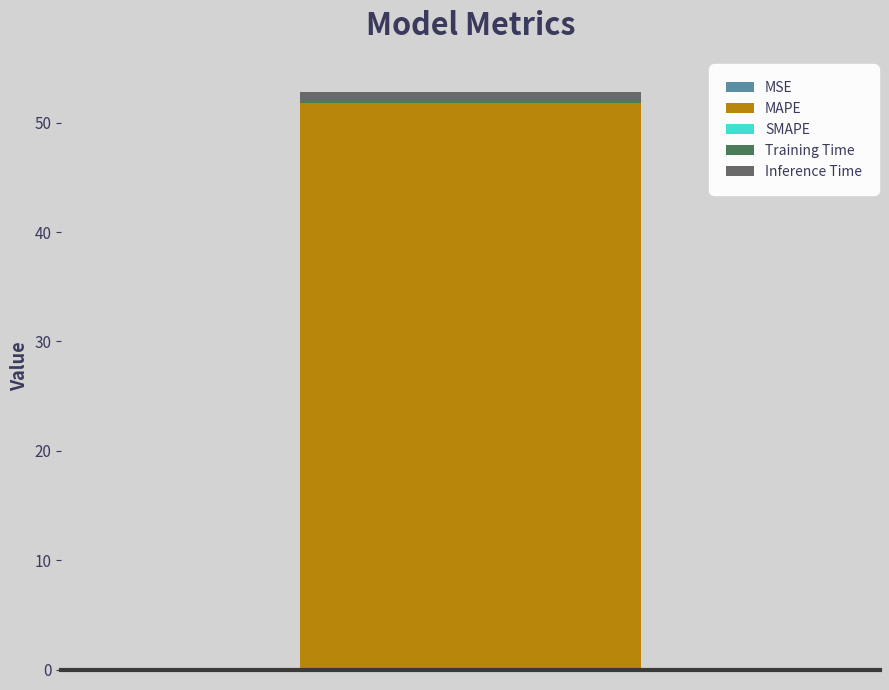

How many categories are shown in the chart?

1